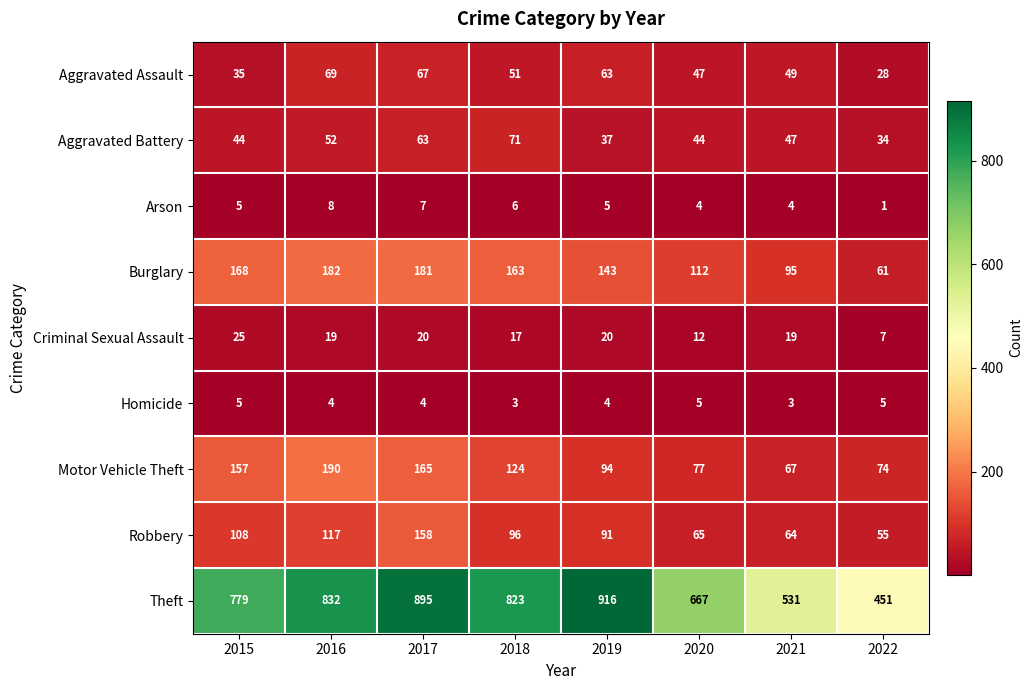

Where is Robbery nearest to the value 106?

2015